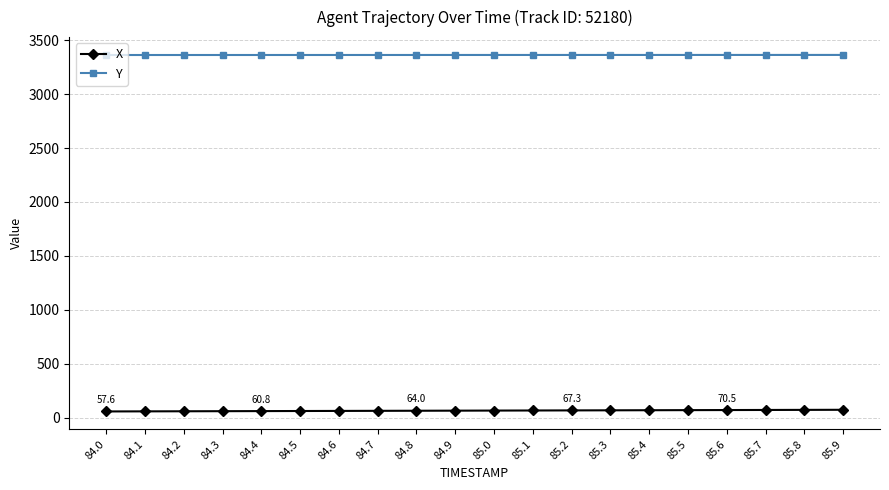

What is the highest value of the Y series?

3362.8